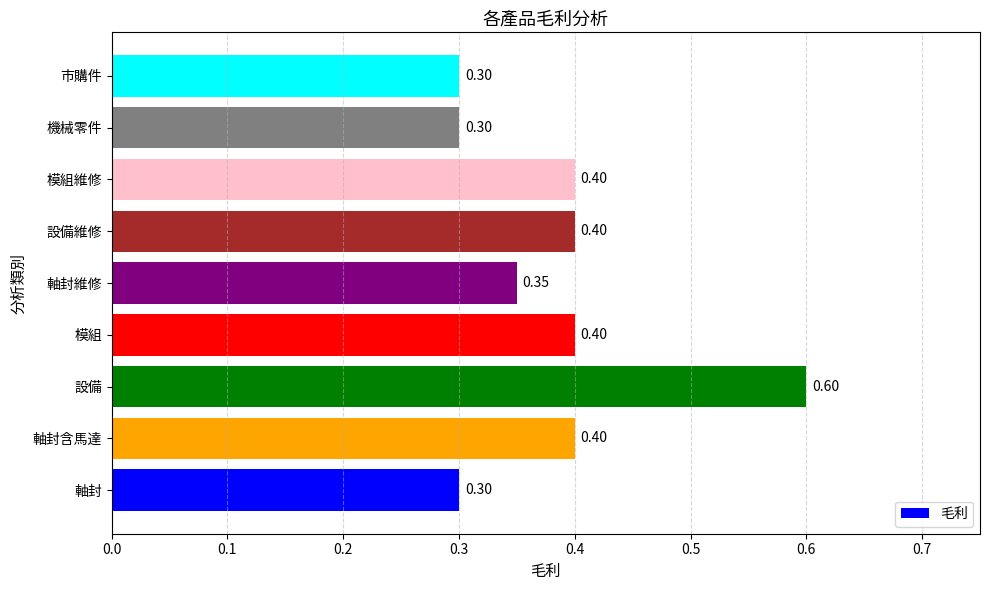

Are the bars grouped side by side (vs. stacked)?

No